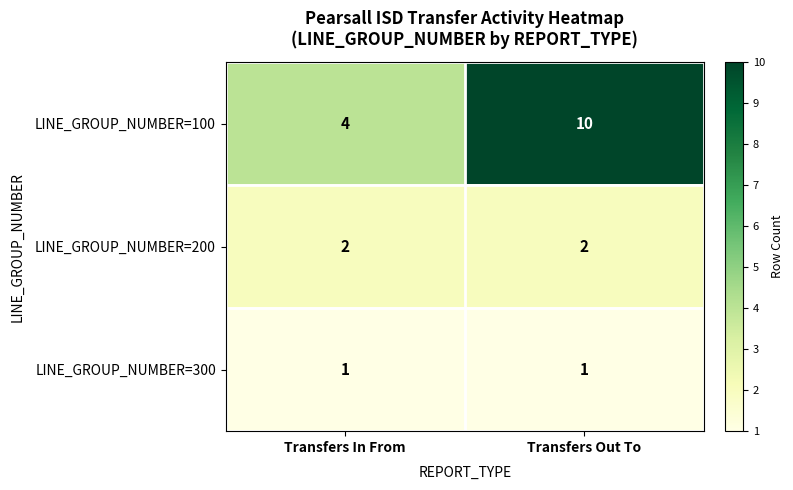

What is the sum of all LINE_GROUP_NUMBER=100 values?

14